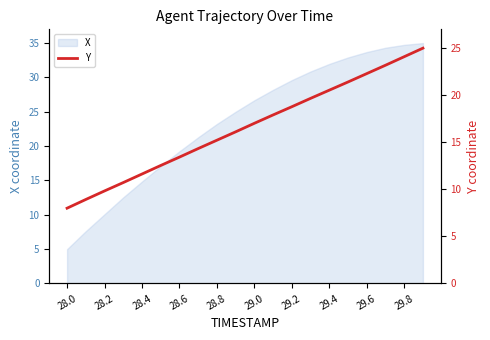

How many lines are shown in the chart?

1